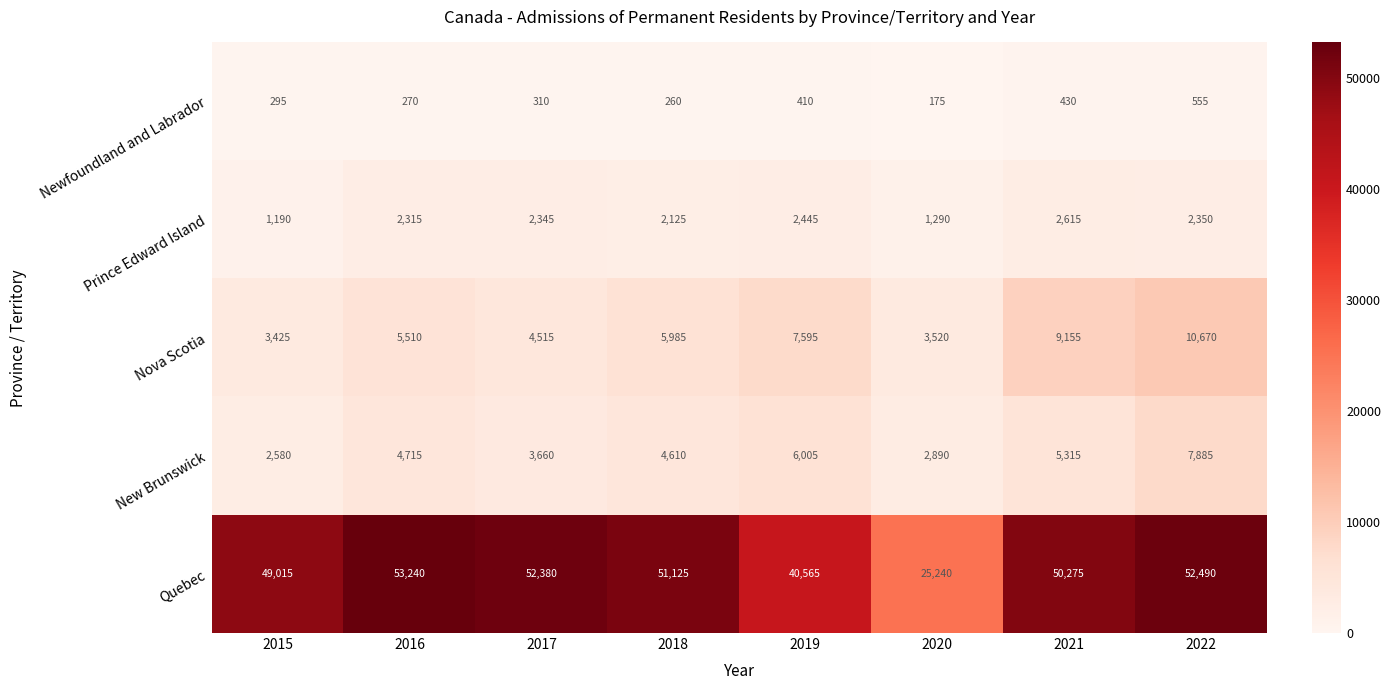

What is the average value of the Quebec series?

46791